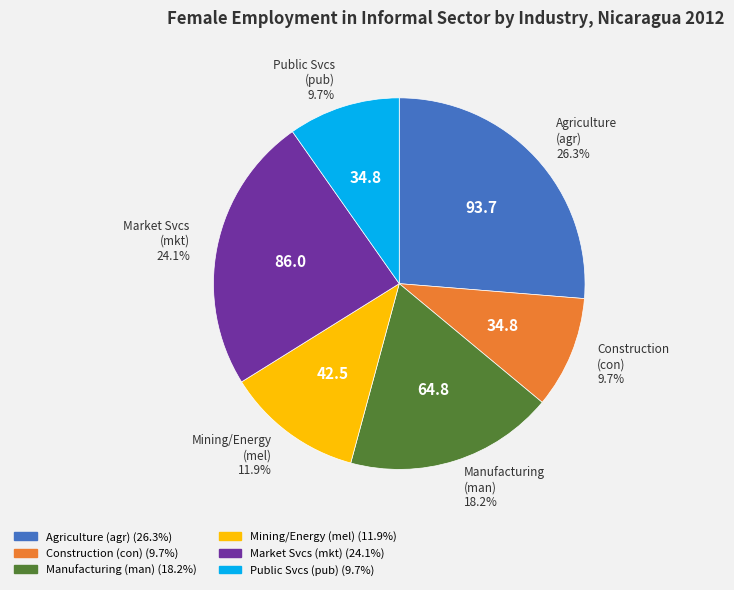

Does any single category account for the majority?

No